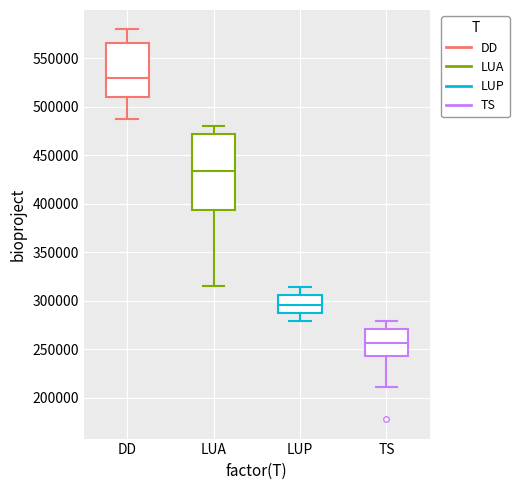

Reading left to right, read every box against the y-axis: the position of its median line, the range the box covers, and the ends of its whiskers. The values are not printed on the chart, so give them approximately, as read against the axis.

DD: median 530000, box 510000 to 565000, whiskers 485000 to 580000
LUA: median 435000, box 395000 to 470000, whiskers 315000 to 480000
LUP: median 295000, box 285000 to 305000, whiskers 280000 to 315000
TS: median 255000, box 245000 to 270000, whiskers 210000 to 280000